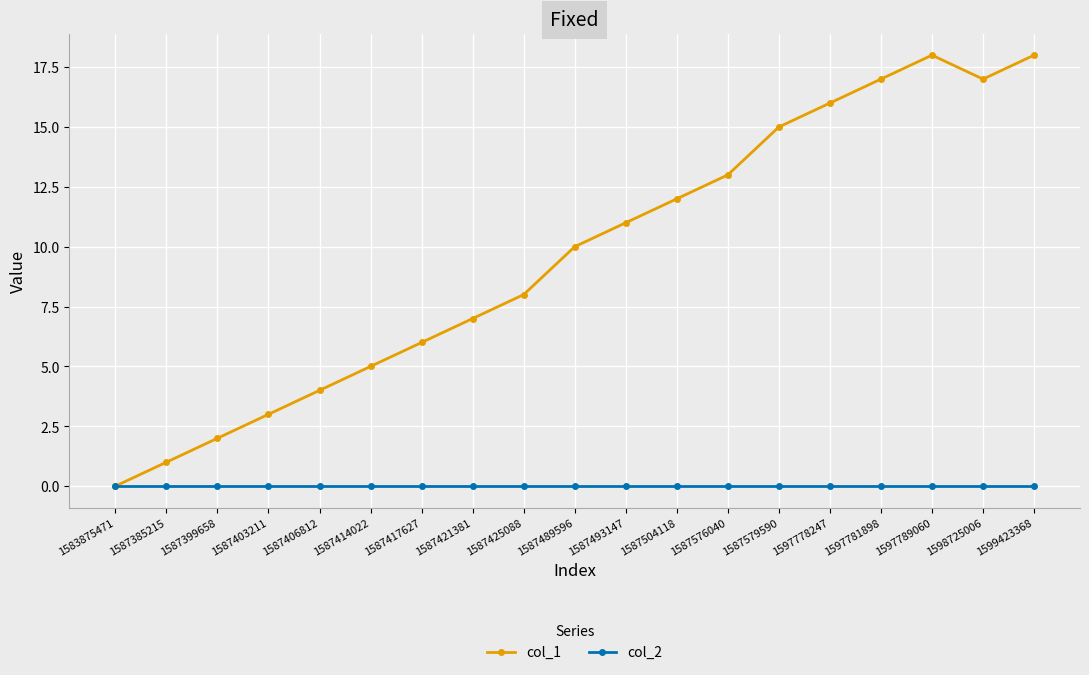

How many interior local valleys does the col_1 series have?

1